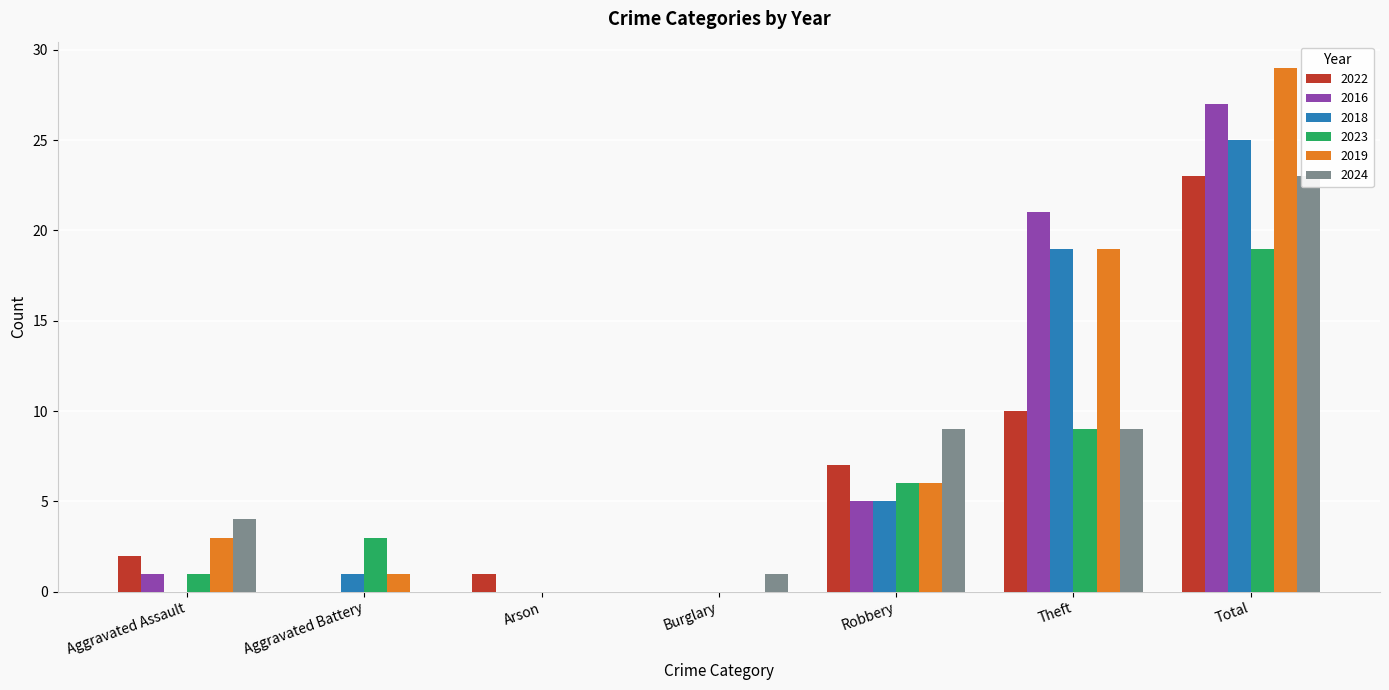

Is it true that 2019 equals 3 at Aggravated Assault?

True